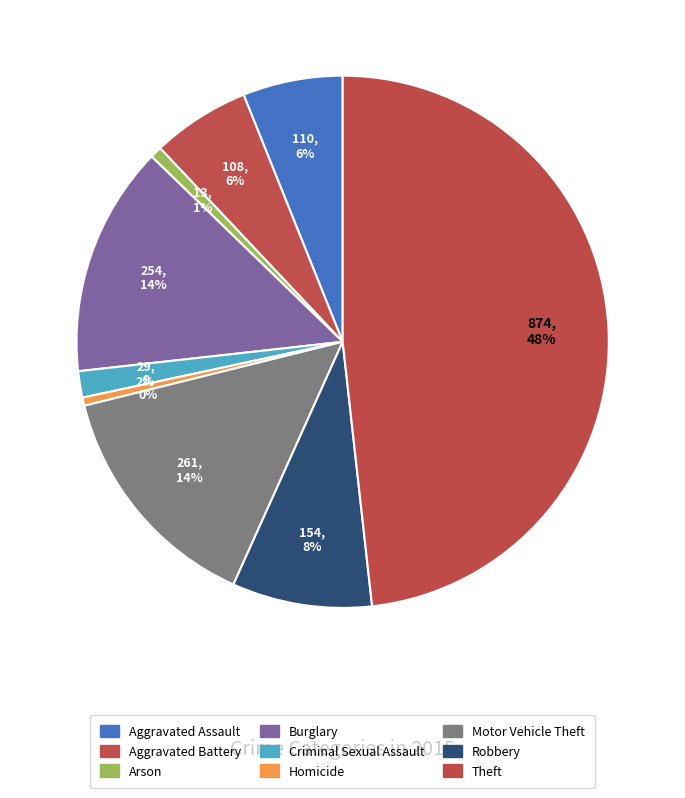

How many segments does this pie chart have?

9